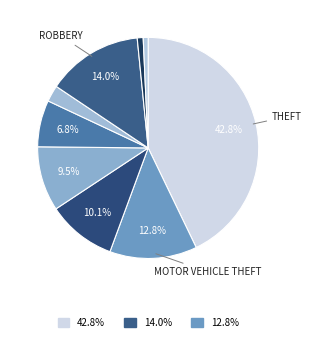

How many slices are in this pie chart?

9